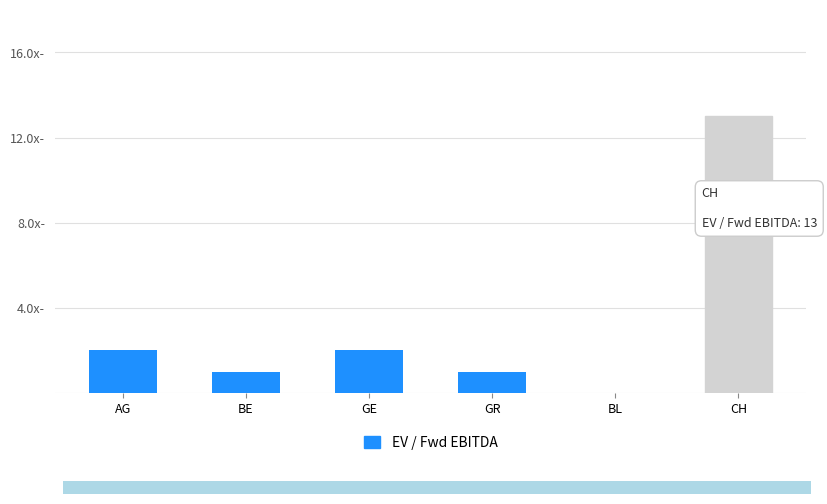

True or false: the data shows 1 at GE.

False